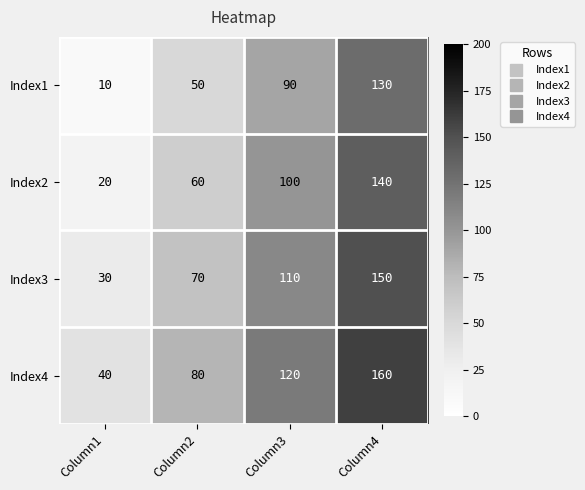

At which category is the sum across all series the highest?

Column4